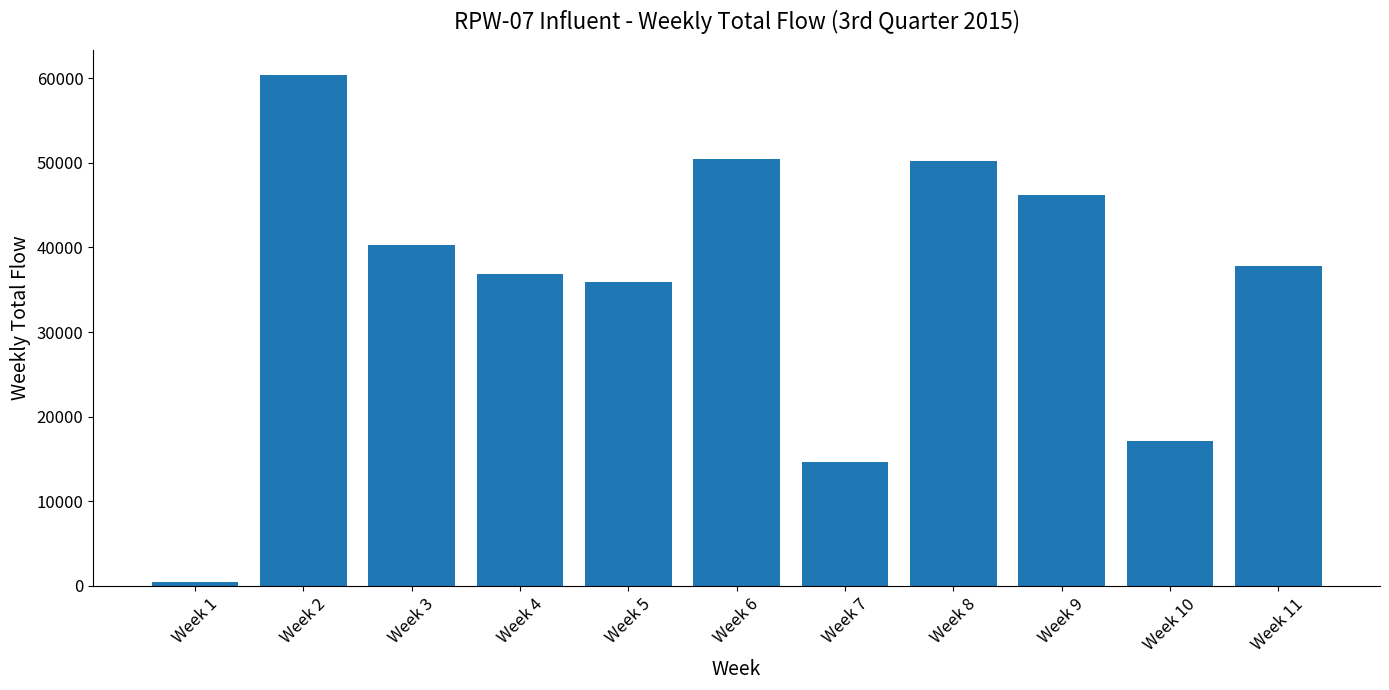

How many bars are there in total?

11